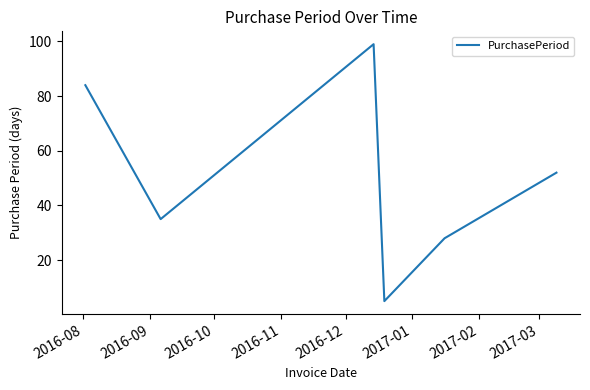

How many series are shown in this chart?

1